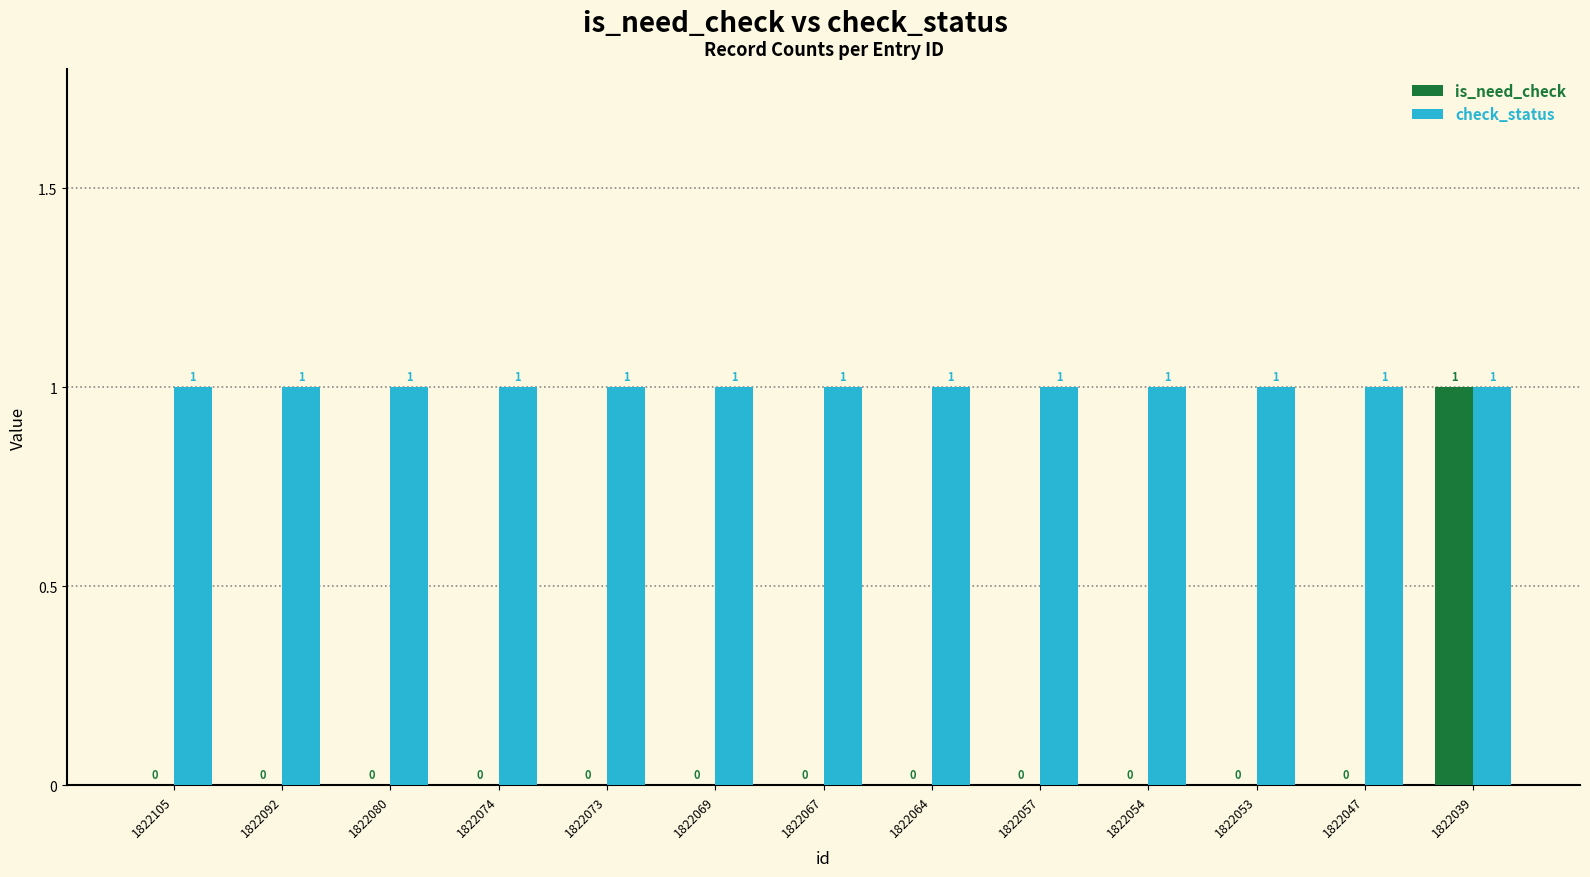

Is the value of check_status at 1822053 greater than the value of is_need_check at 1822064?

Yes